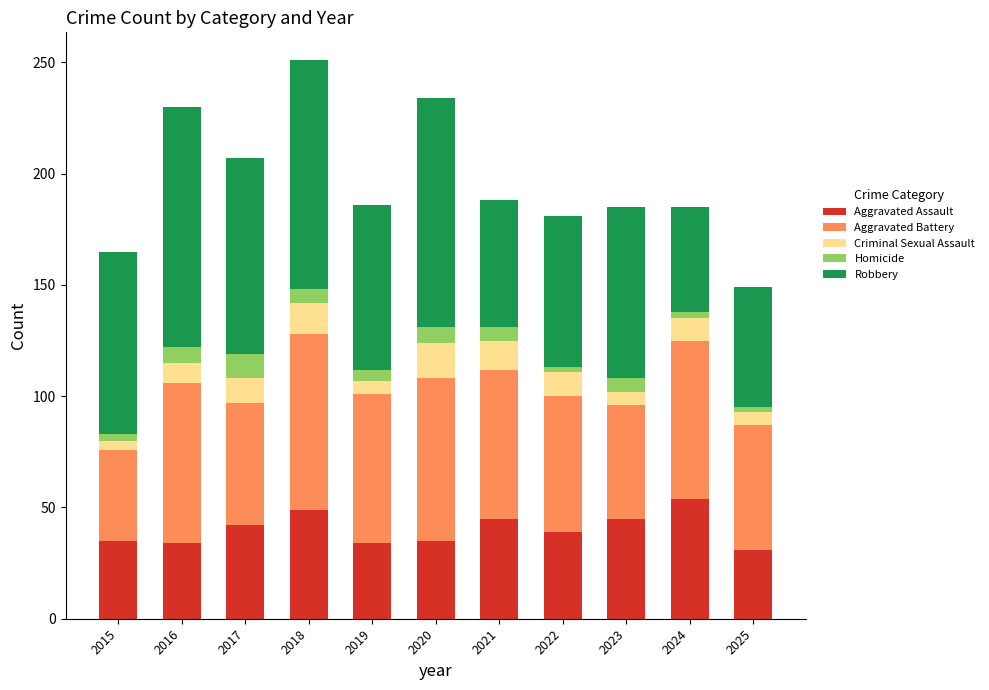

What is the sum of all Aggravated Assault values?

443